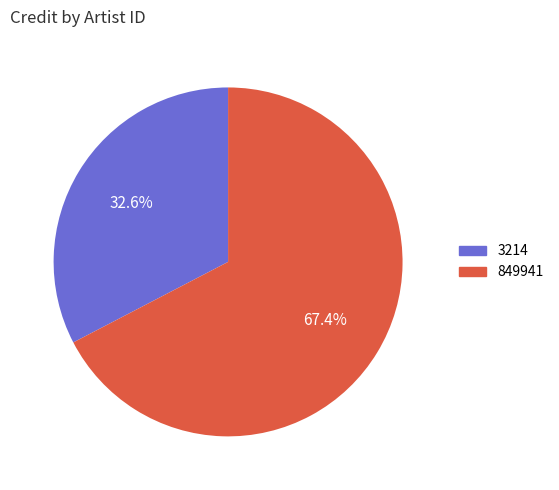

Which has a higher value, 849941 or 3214?

849941